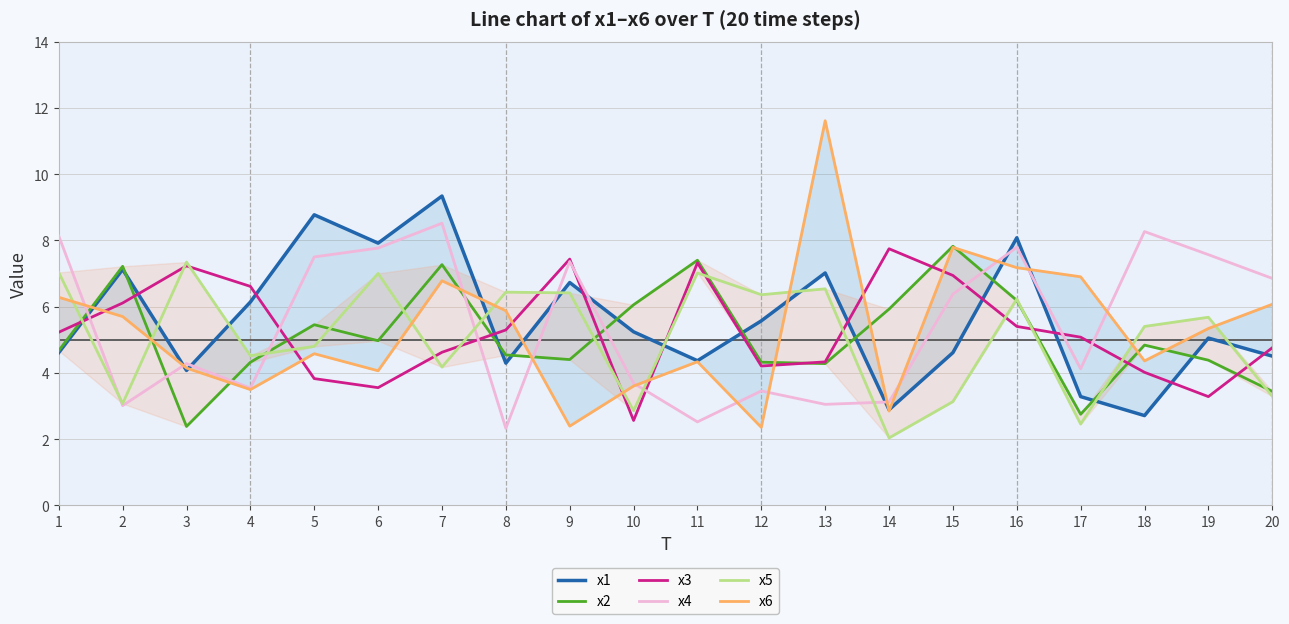

Rank the series at 2 from highest to lowest value.

x2, x1, x3, x6, x5, x4